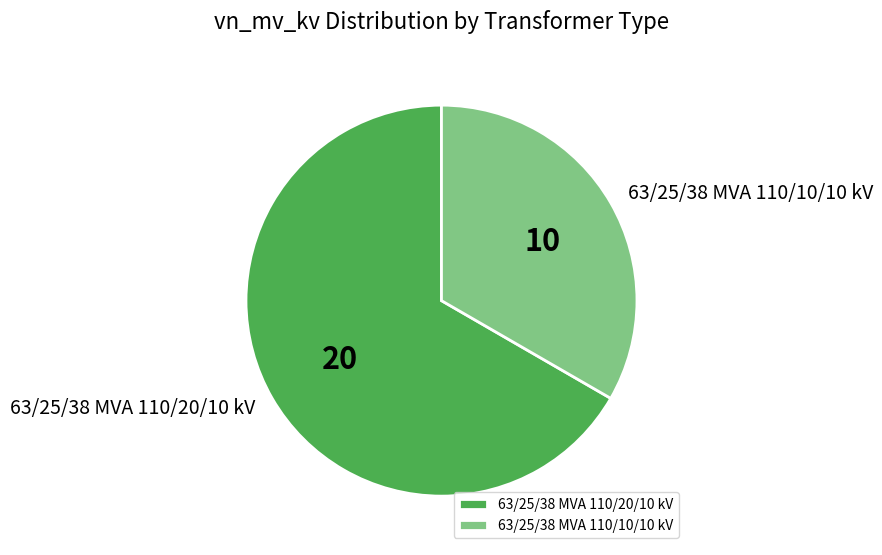

The 63/25/38 MVA 110/20/10 kV slice represents 67% of the pie. True or false?

True